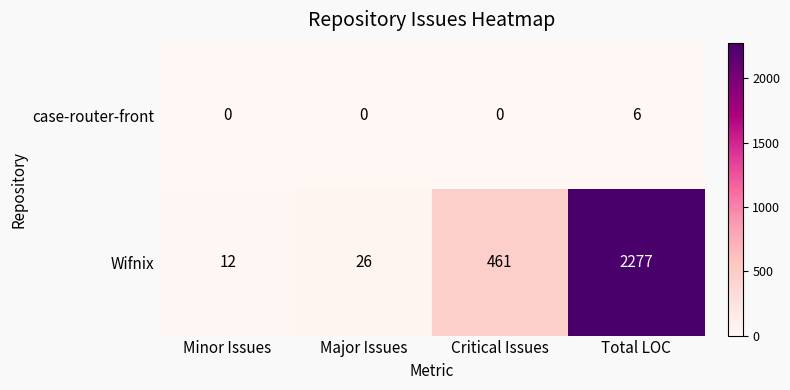

Between Major Issues and Total LOC, which series saw the biggest shift?

Wifnix